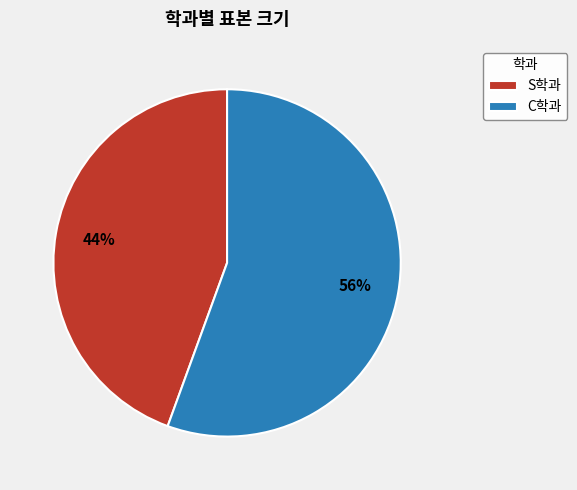

To the nearest percent, what is the combined percentage of C학과 and S학과?

100%